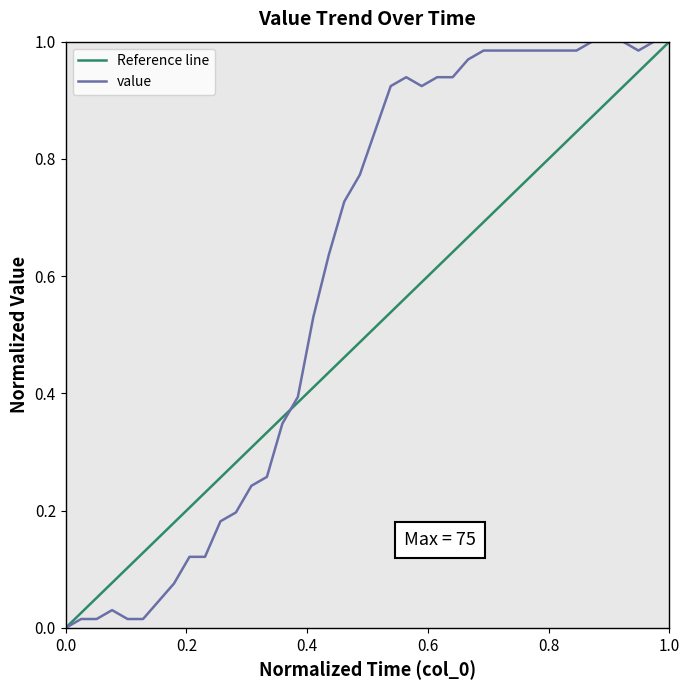

Count the number of values greater than 0.

39